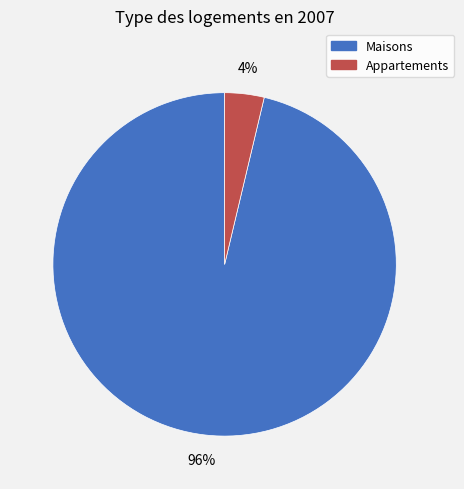

How many slices are in this pie chart?

2